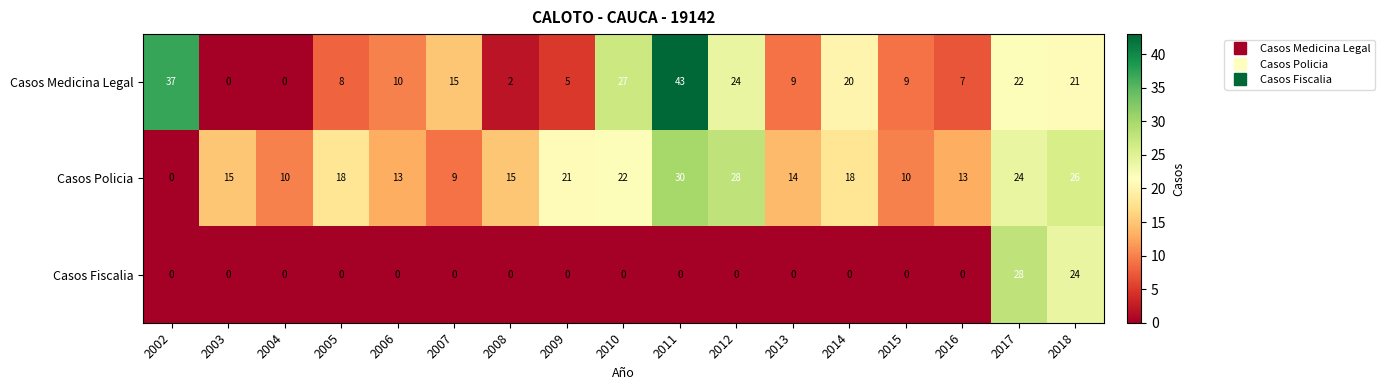

Which series has the largest total across all categories?

Casos Policia